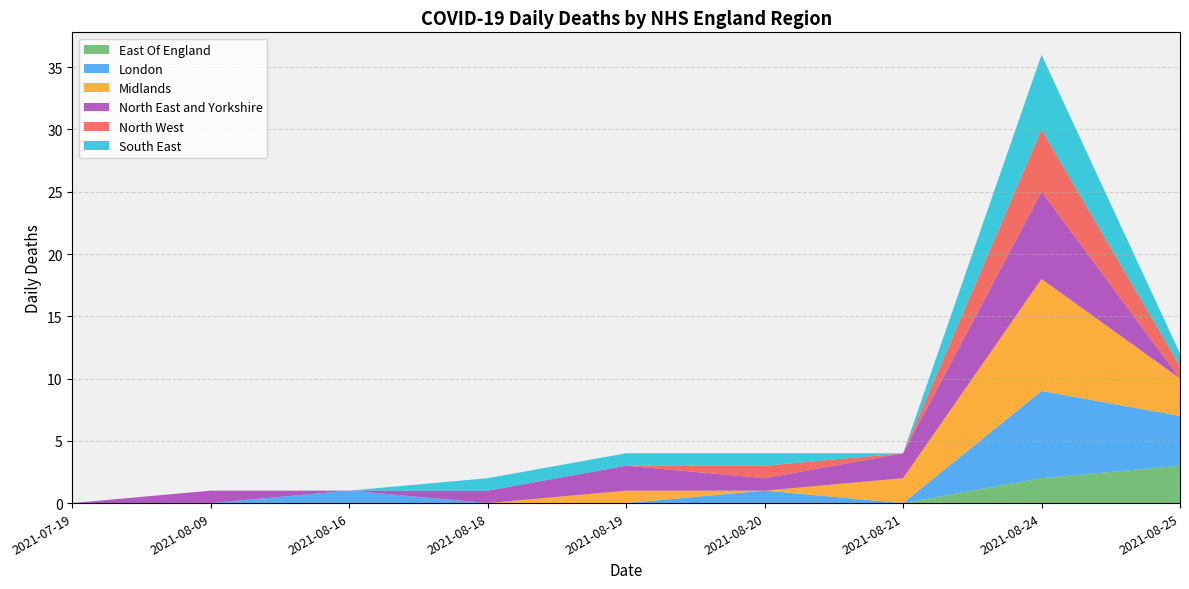

Reading left to right, transcribe all the data shown in this chart.

East Of England: 0	0	0	0	0	0	0	2	3
London: 0	0	1	0	0	1	0	7	4
Midlands: 0	0	0	0	1	0	2	9	3
North East and Yorkshire: 0	1	0	1	2	1	2	7	0
North West: 0	0	0	0	0	1	0	5	1
South East: 0	0	0	1	1	1	0	6	1